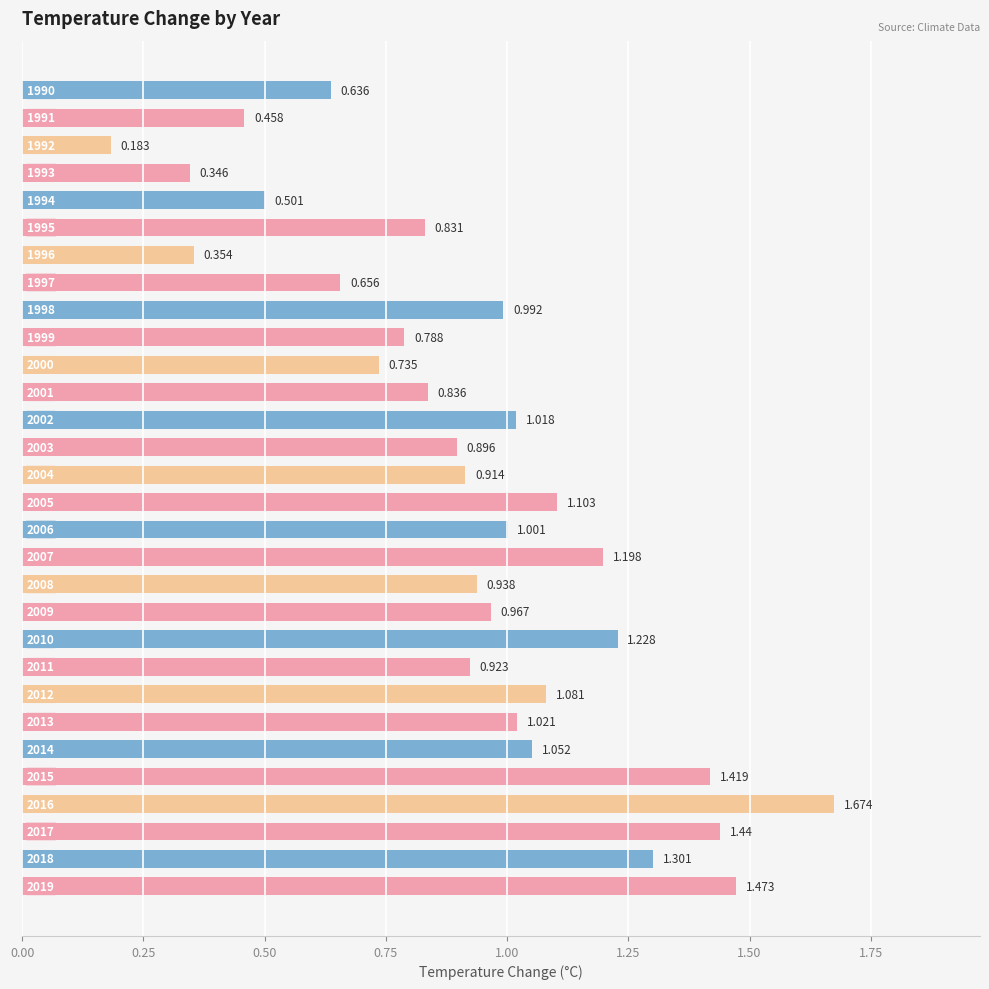

Does the chart contain stacked bars?

No